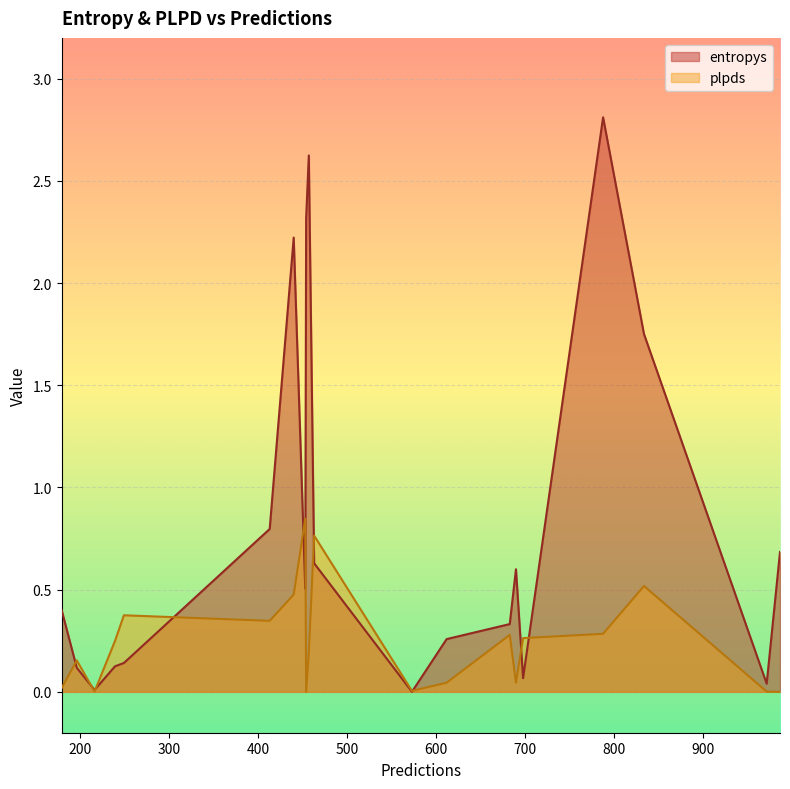

True or false: entropys and plpds intersect in this chart.

True